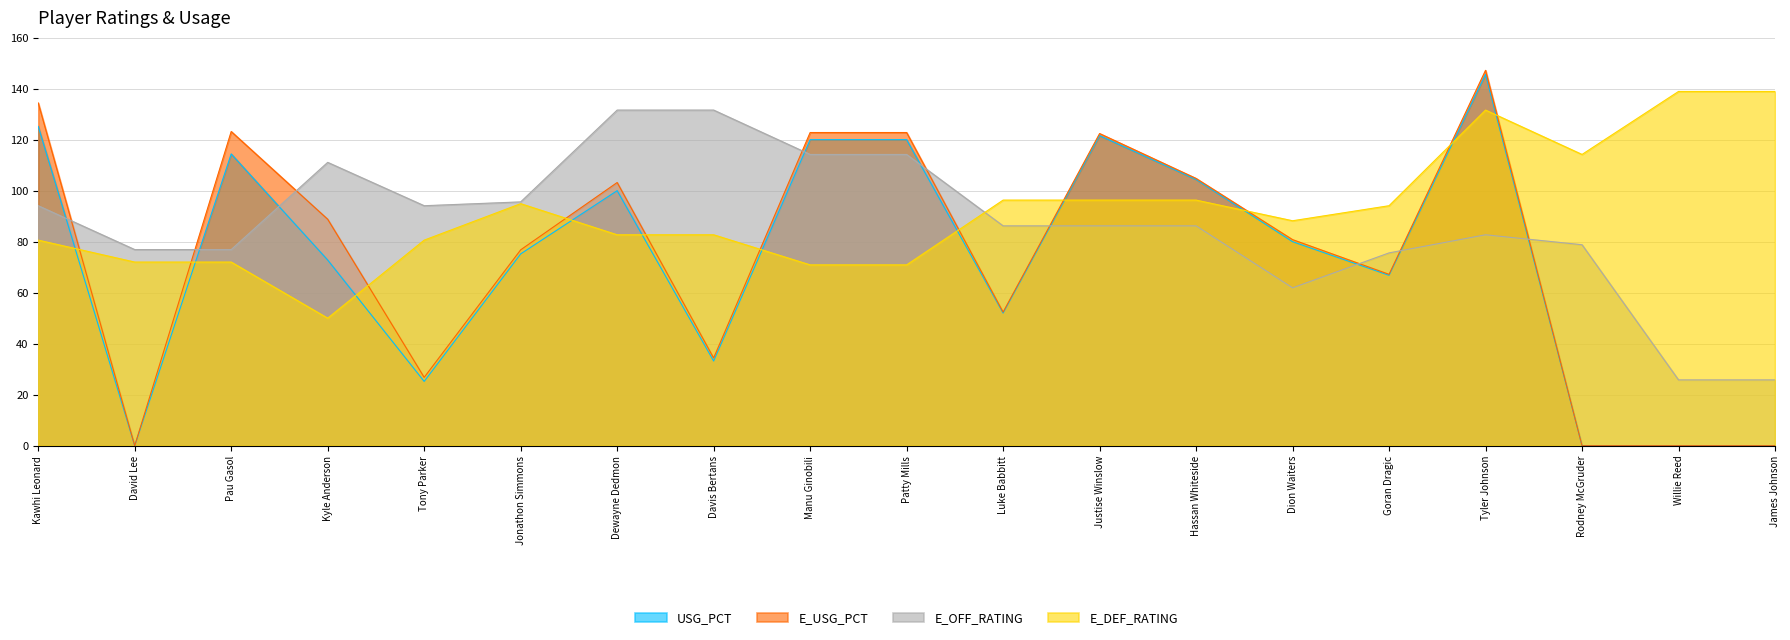

How many lines are shown in the chart?

4